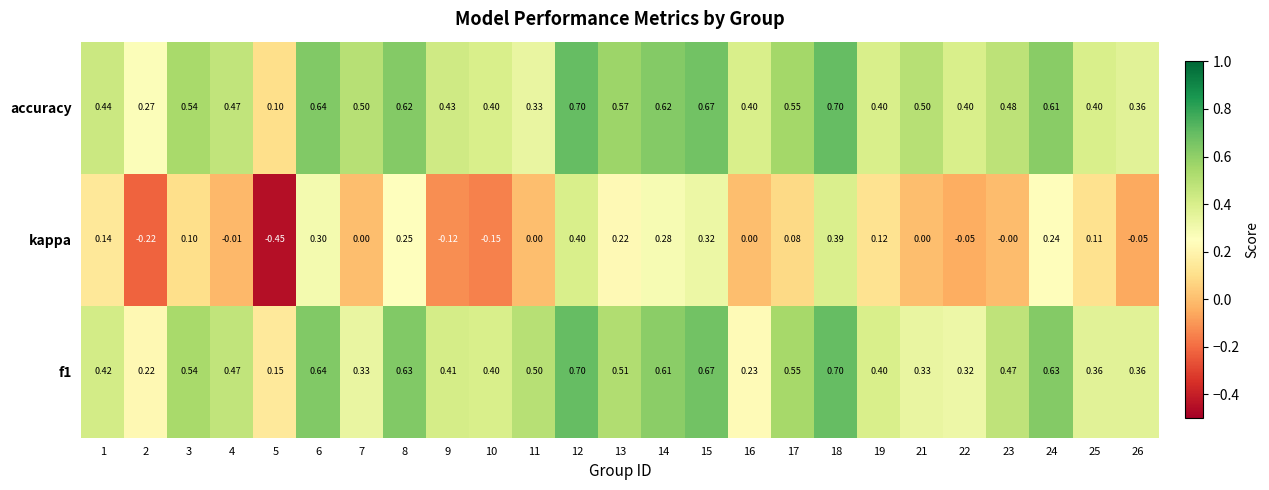

Which series has the widest spread of values?

kappa